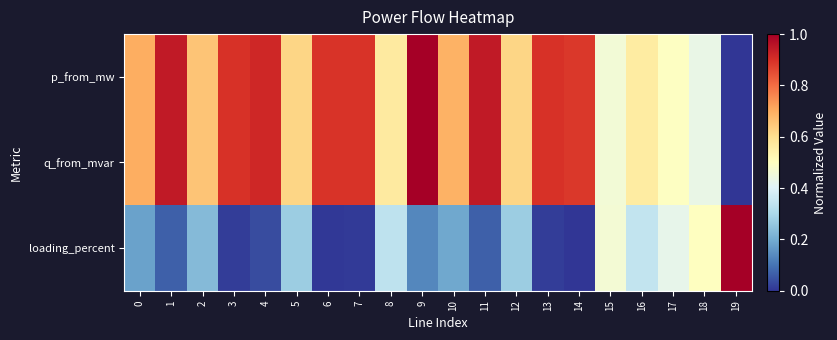

At how many categories does at least one series exceed 0?

20